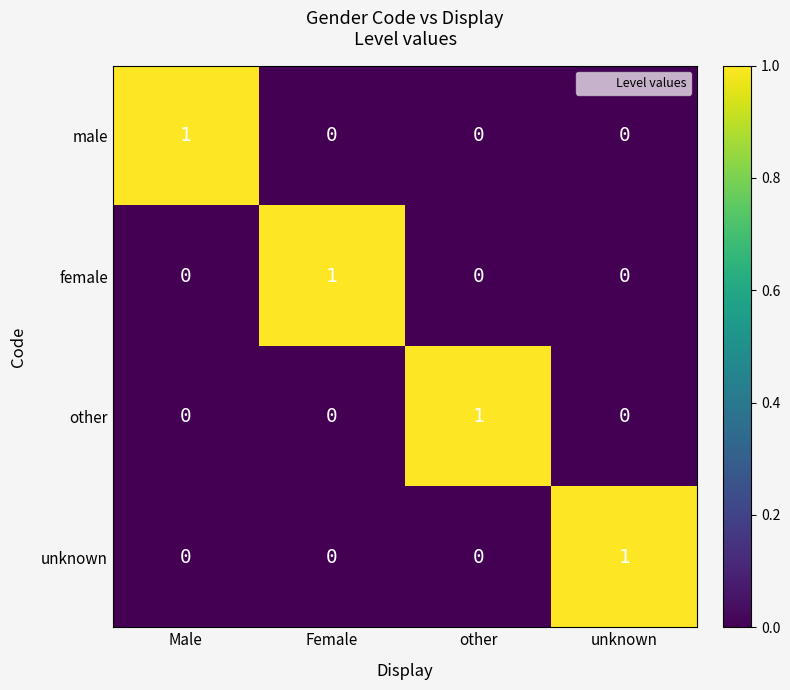

Count the unknown values in the range 0 to 1.

4